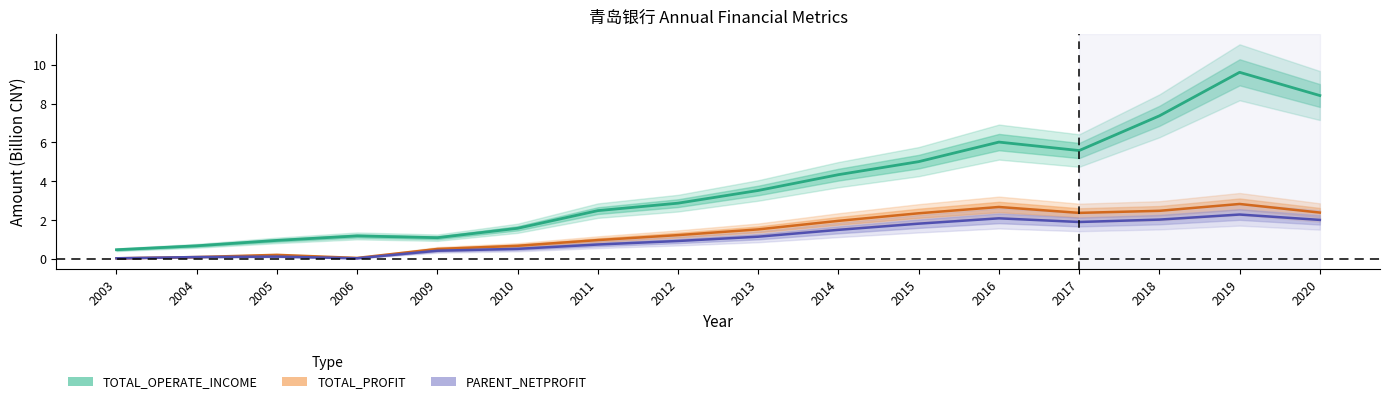

Which has a higher value, 2017 or 2016?

2016